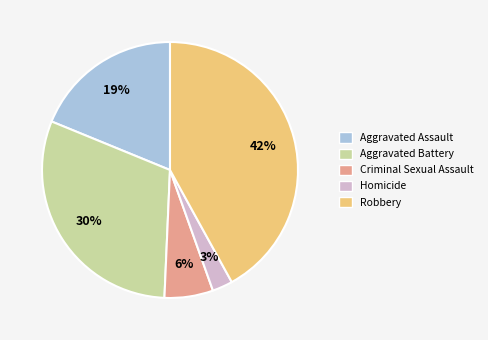

Count the number of slices in the pie.

5